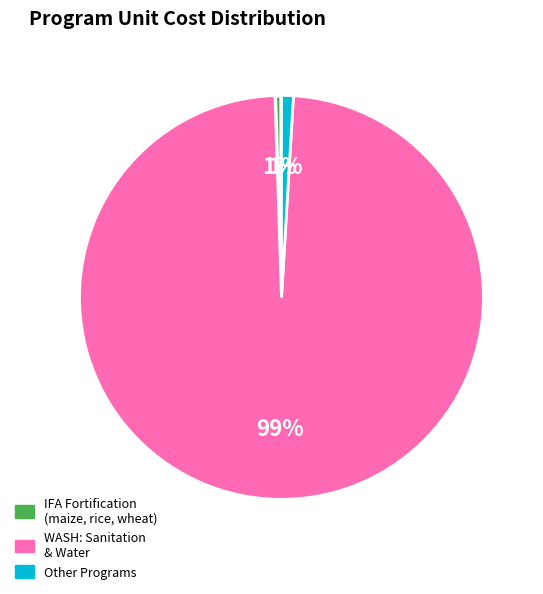

To the nearest percent, what is the average slice percentage?

33%